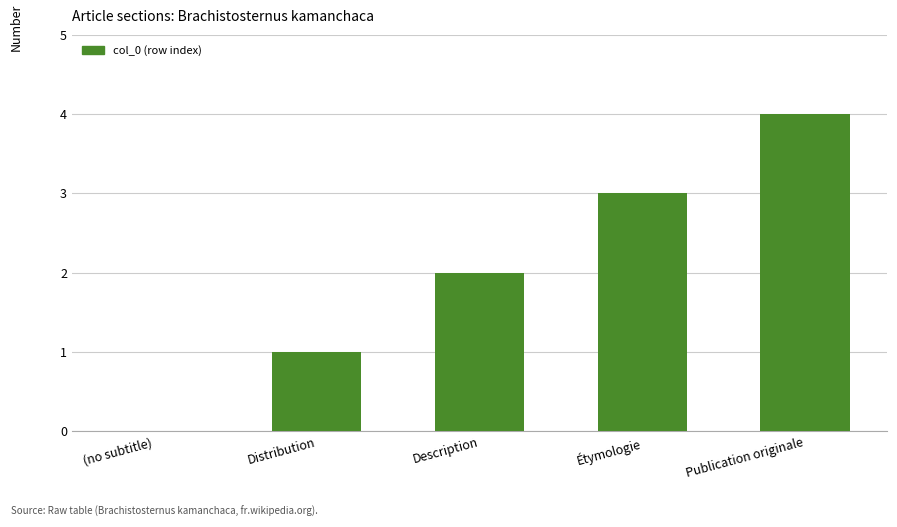

What is the approximate value at Distribution?

1